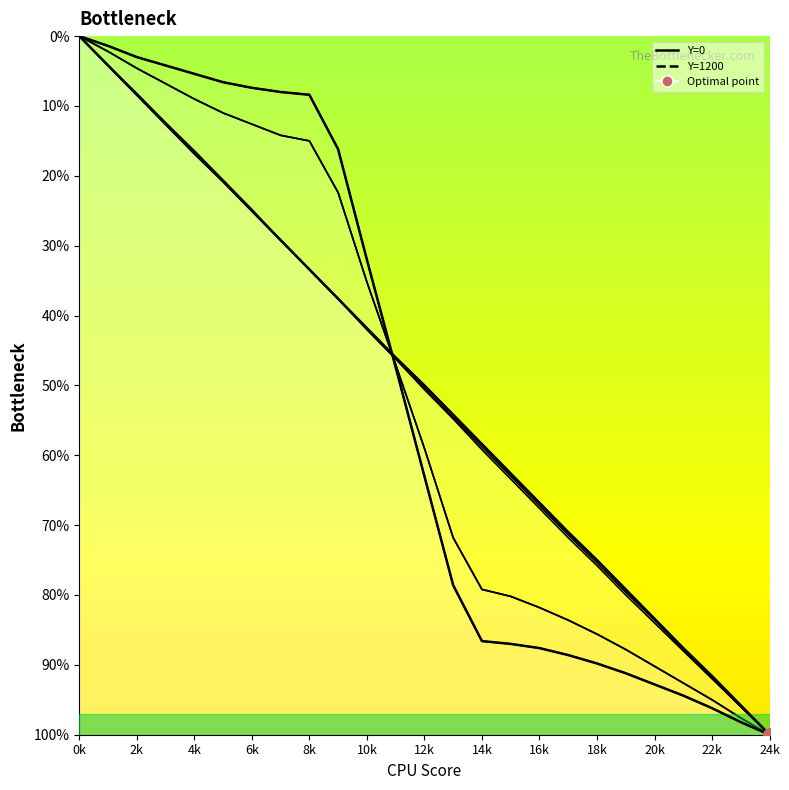

The value of Right curve at 20k is 16.8. True or false?

False